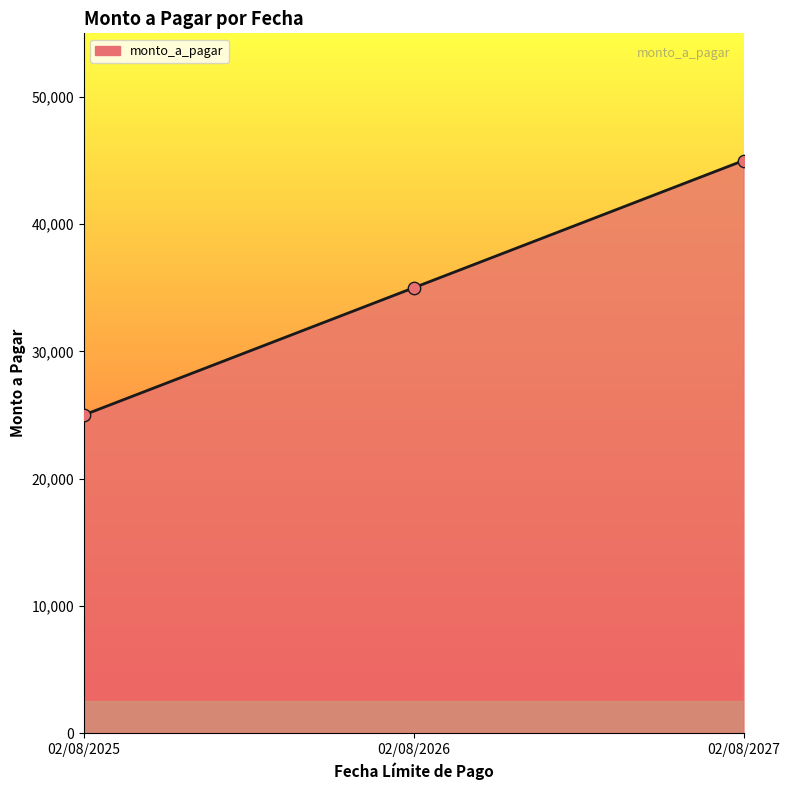

What is the change in value from 02/08/2026 to 02/08/2027?

+10000